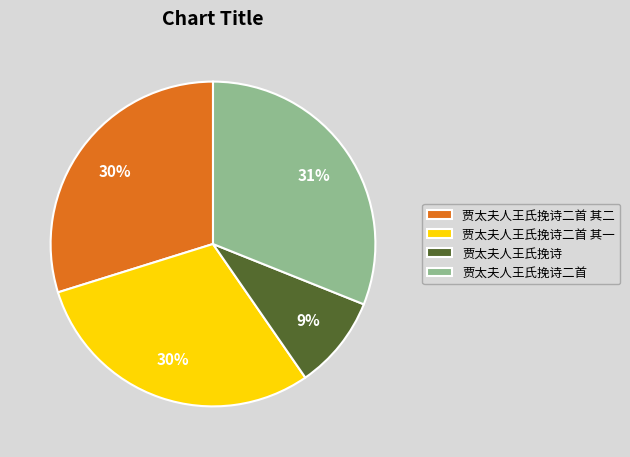

To the nearest percent, what is the difference between the largest and smallest slice percentages?

22%